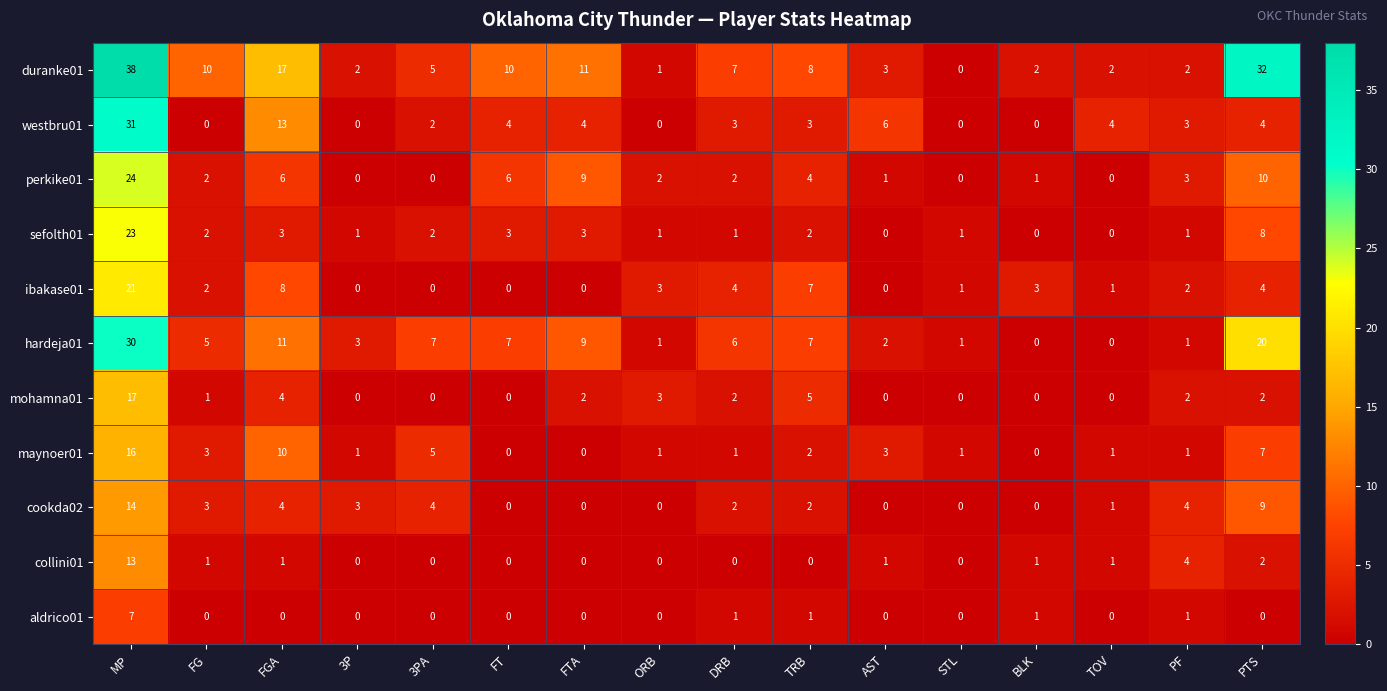

True or false: perkike01 has a value of 5 at PTS.

False